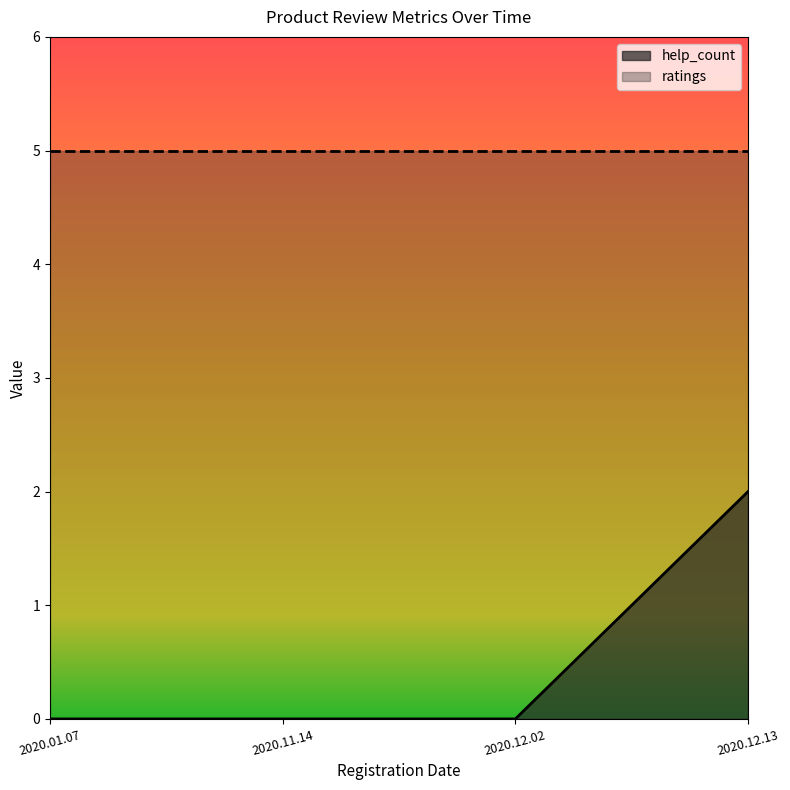

How many lines are shown in the chart?

2